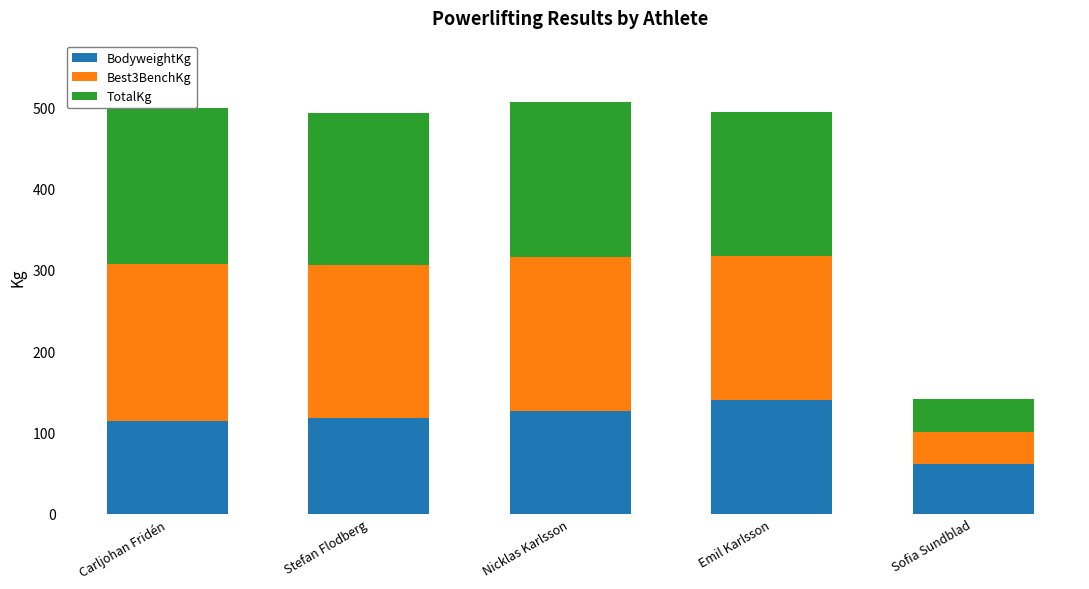

What are all the series names shown in the legend?

BodyweightKg, Best3BenchKg, TotalKg